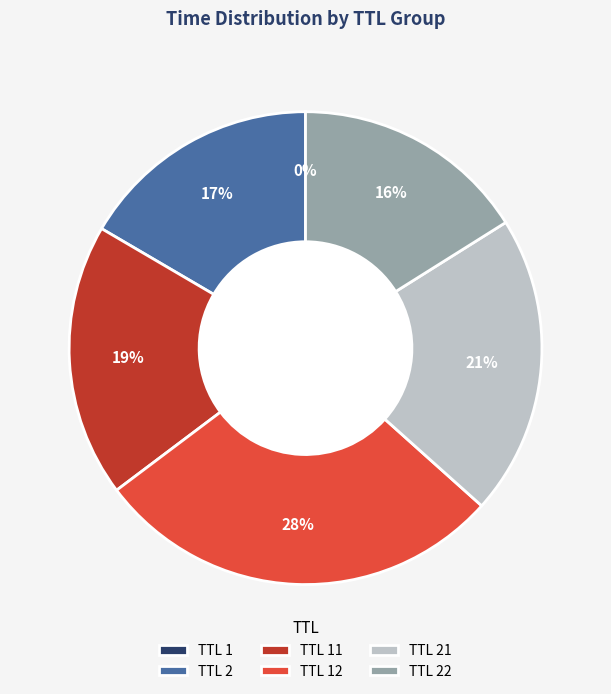

To the nearest percent, what portion does TTL 22 represent?

16%